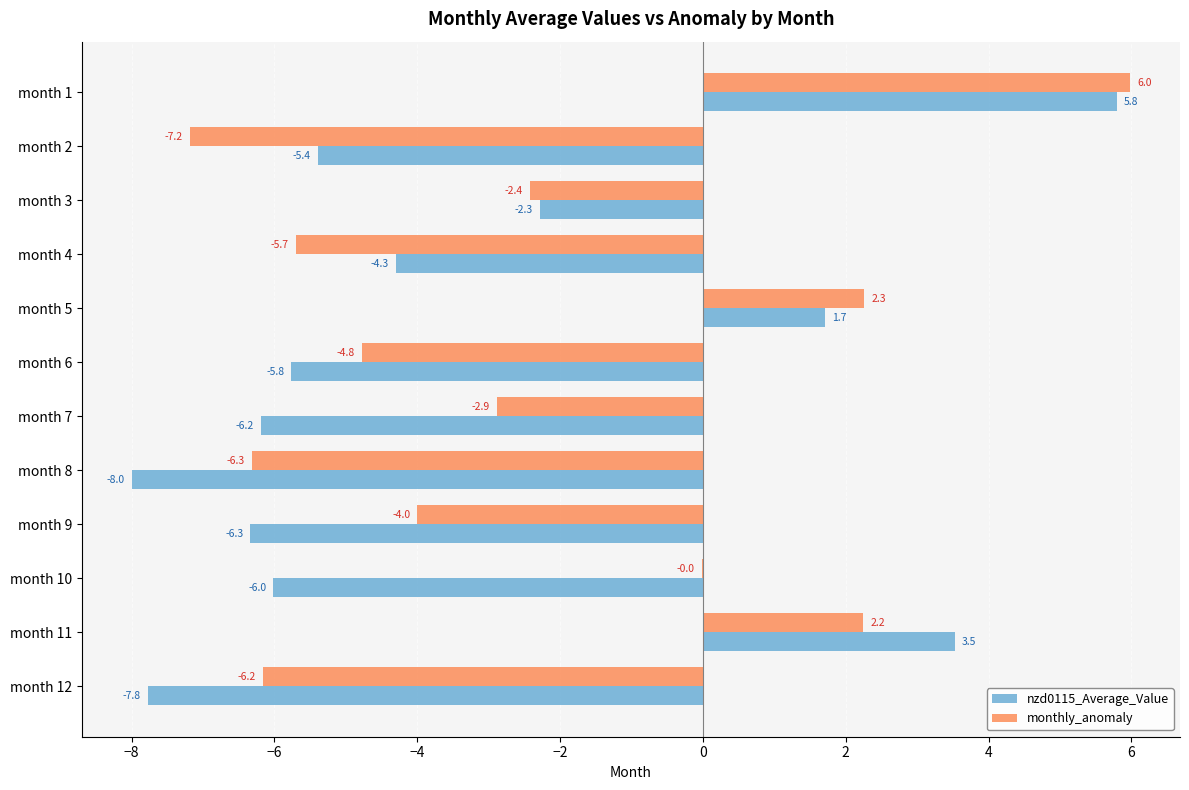

At which category is the sum across all series the highest?

month 1